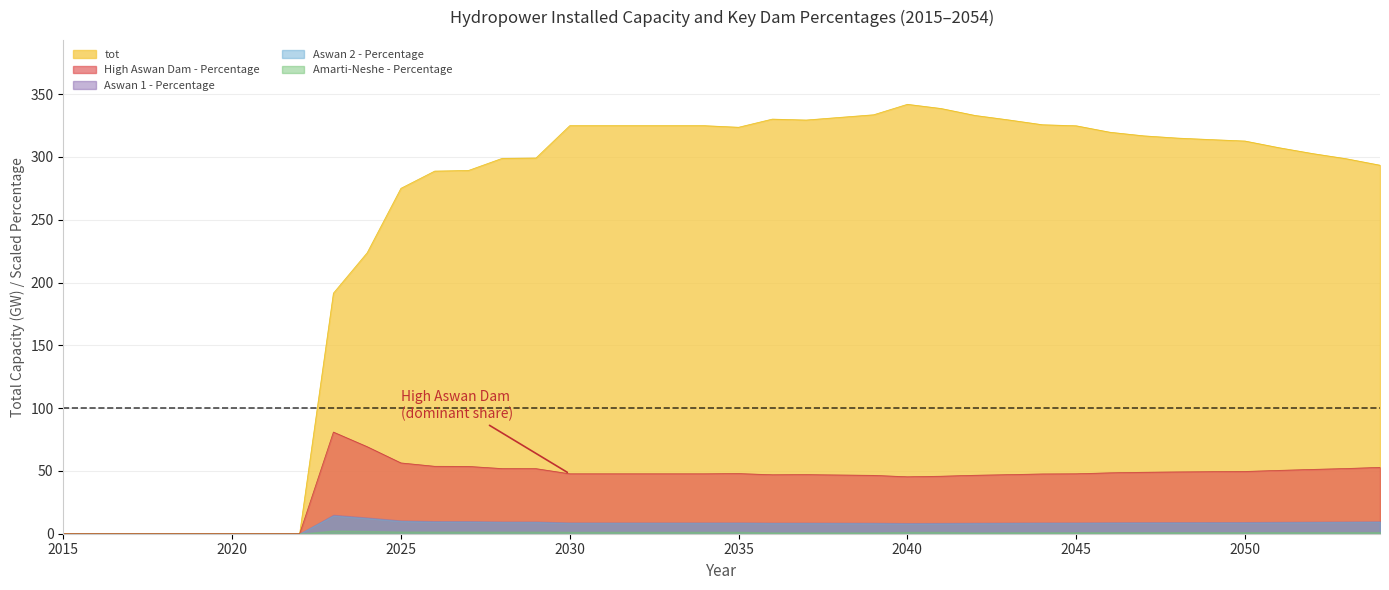

At how many categories does at least one series exceed 51?

32